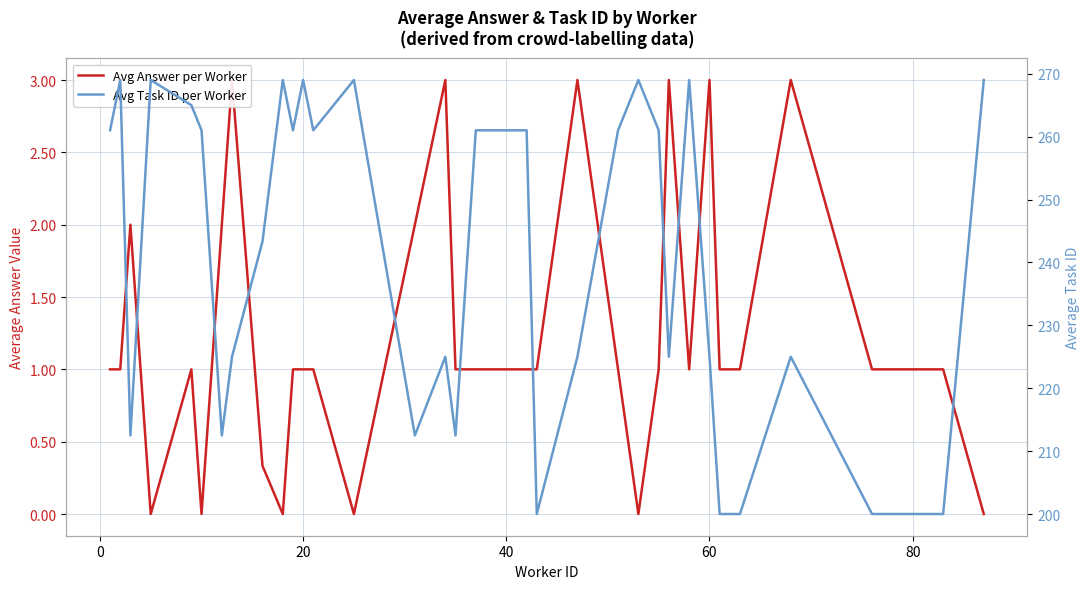

Which series has the largest total across all categories?

Avg Task ID per Worker